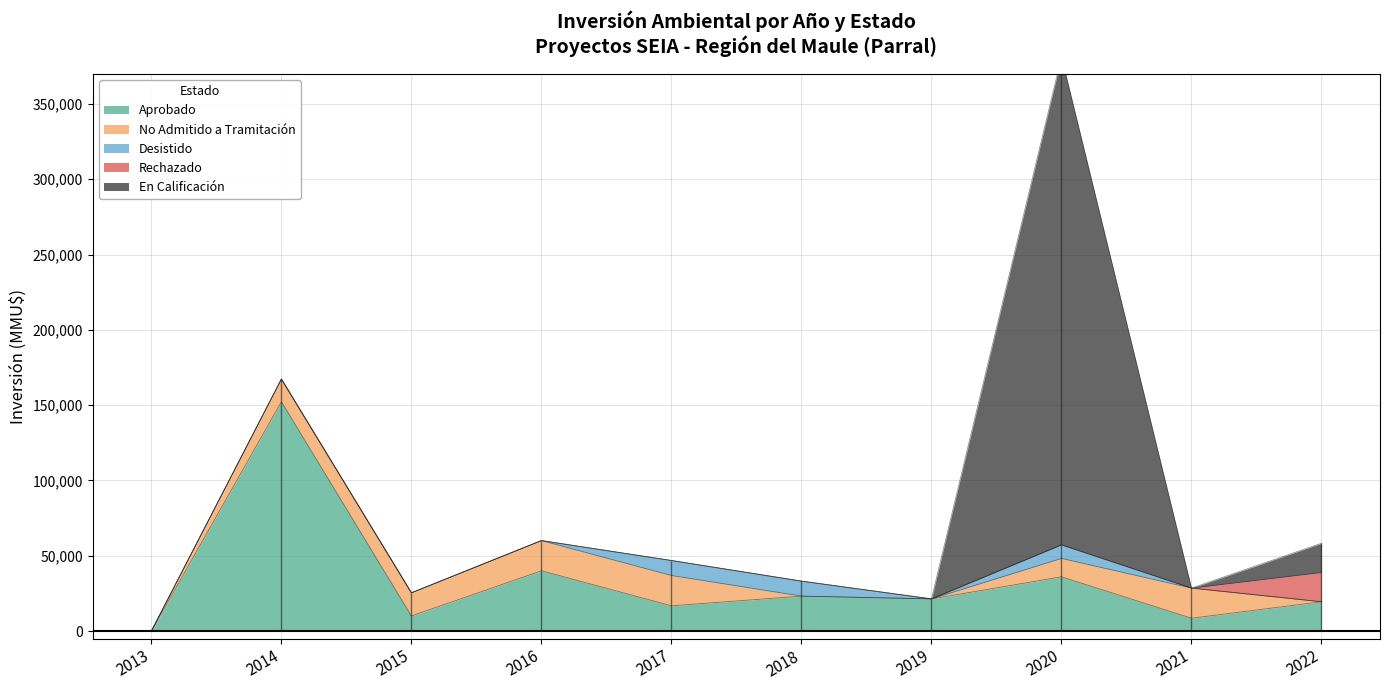

Reading right to left, extract all data points from this chart.

Aprobado: 19425	8500	36000	21312	23140	16750	40000	10010	152253	0
No Admitido a Tramitación: 0	20000	12200	0	42	20116	20037	15350	15042	0
Desistido: 0	0	9000	0	9940	9940	0	0	0	0
Rechazado: 19425	0	0	0	0	0	0	0	0	0
En Calificación: 19425	0	324020	0	0	0	0	0	0	0